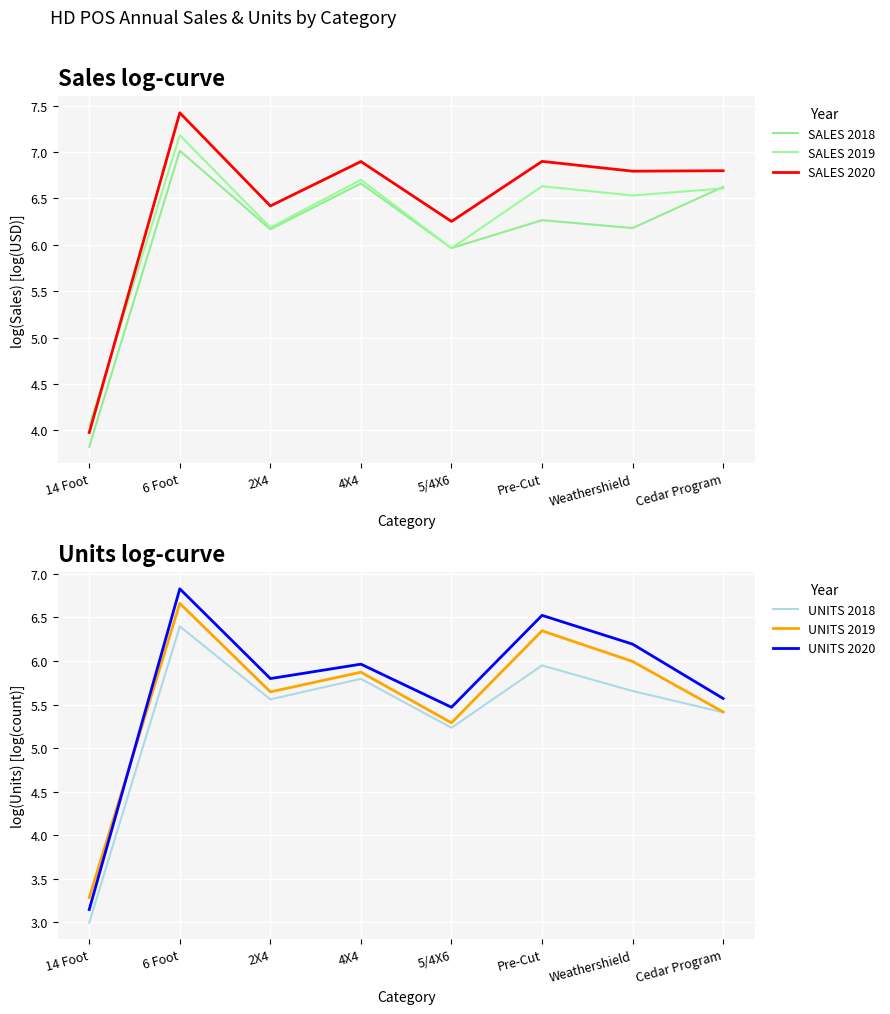

What is the sum of the UNITS 2020 values at Weathershield and Cedar Program?

11.8